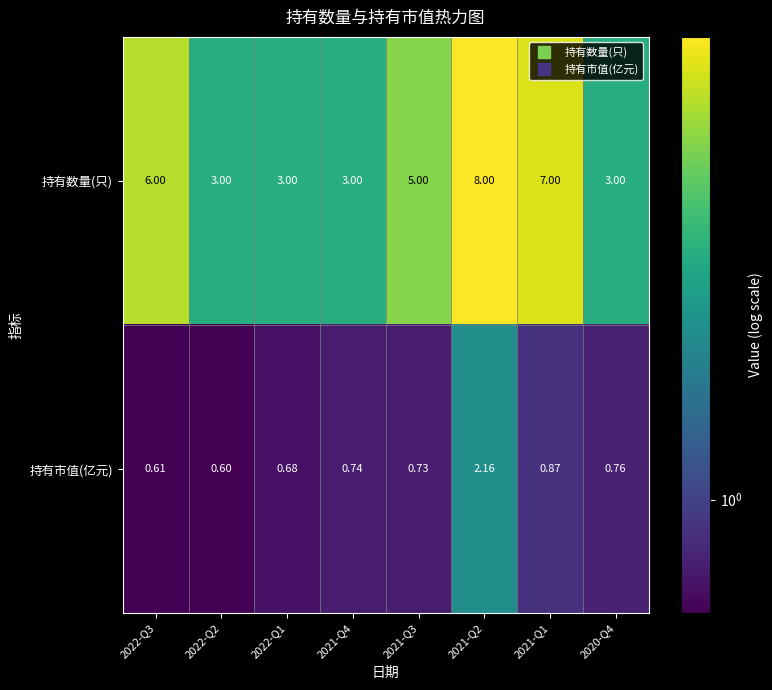

List the series in order of their overall mean, highest first.

持有数量(只), 持有市值(亿元)